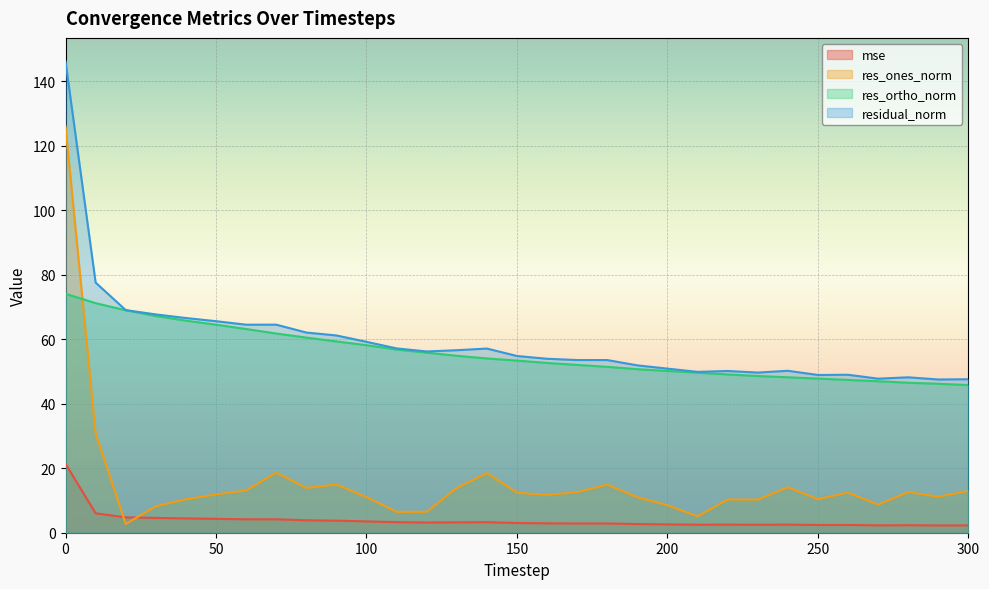

What is the value of the residual_norm point at the 29th from the left?

48.2